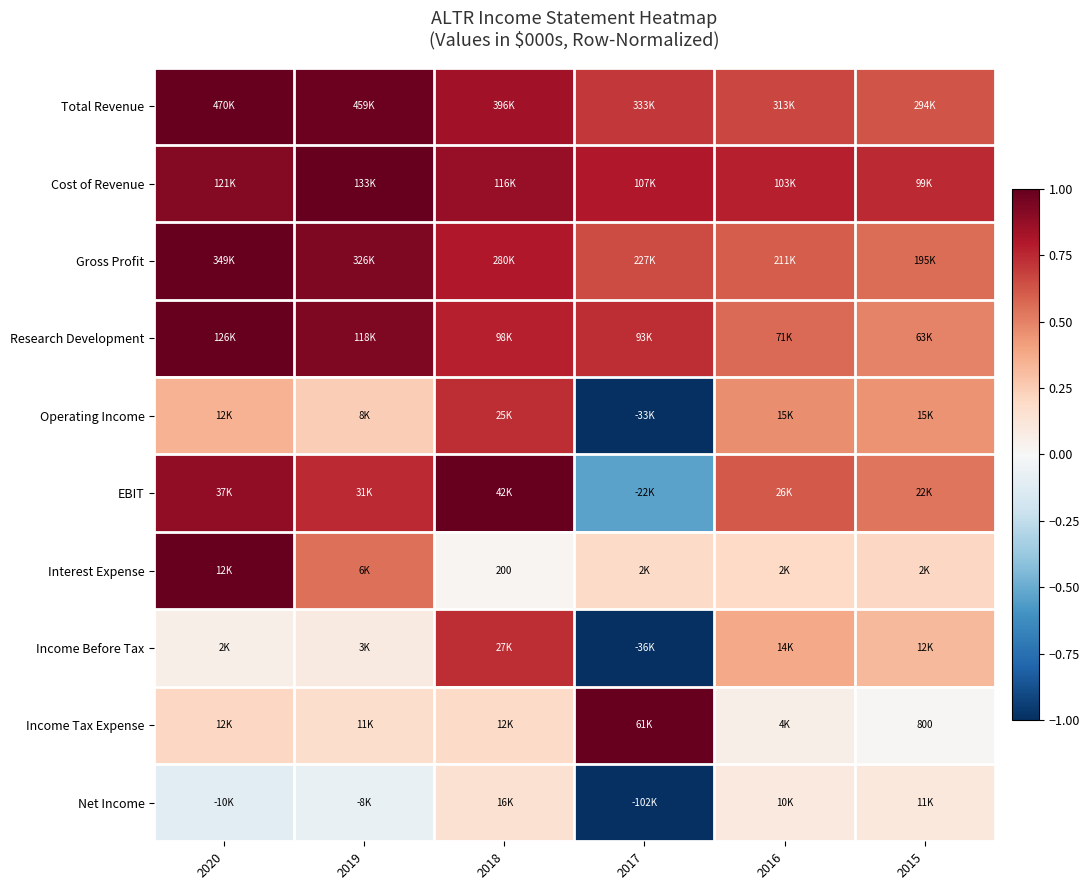

Rank the categories by Operating Income value from lowest to highest.

2017, 2019, 2020, 2015, 2016, 2018